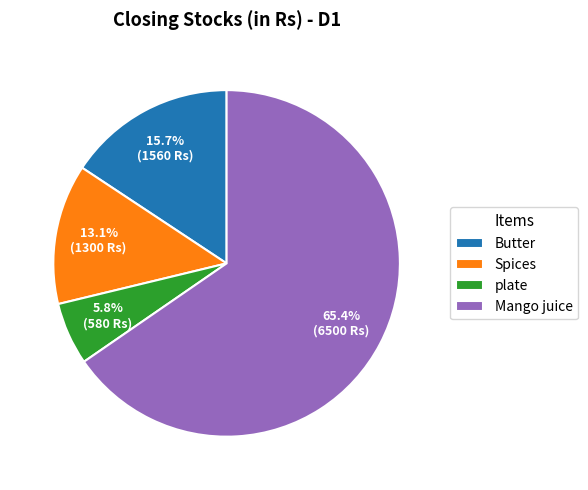

The Spices slice represents 13% of the pie. True or false?

True